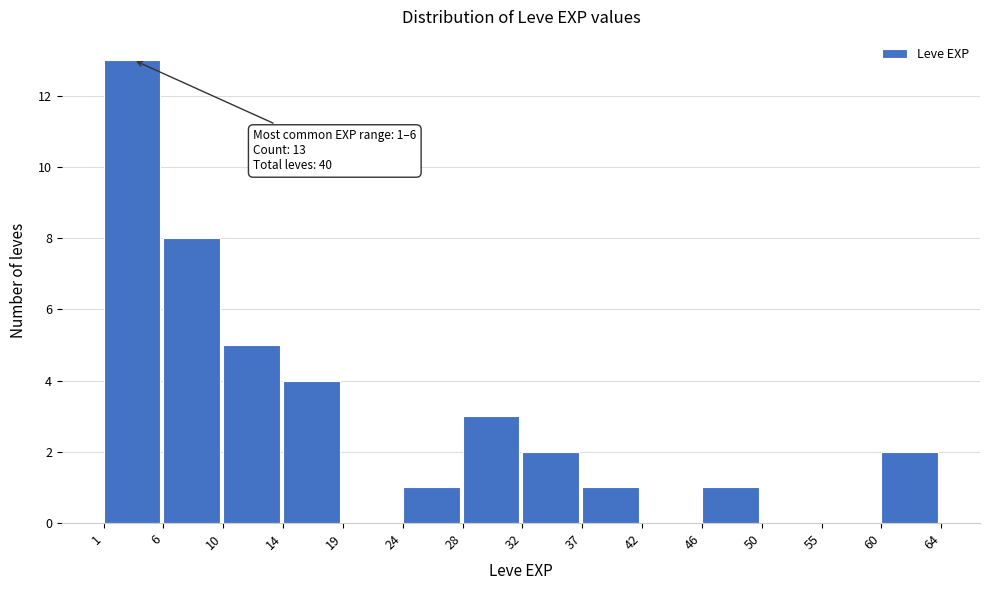

Which range on the x-axis has the tallest bar?

1 to 6